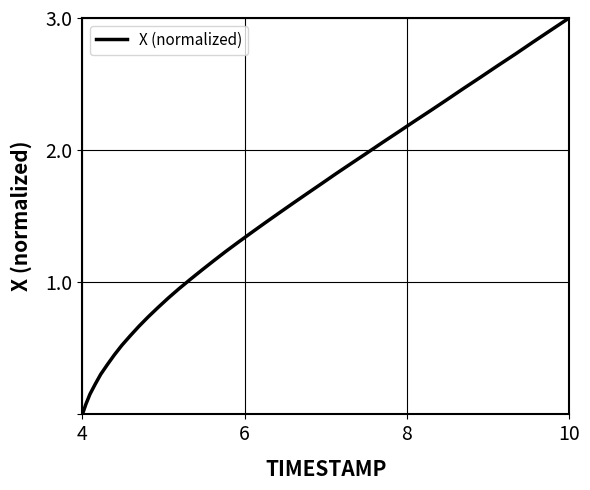

What is the greatest value displayed?

3.0